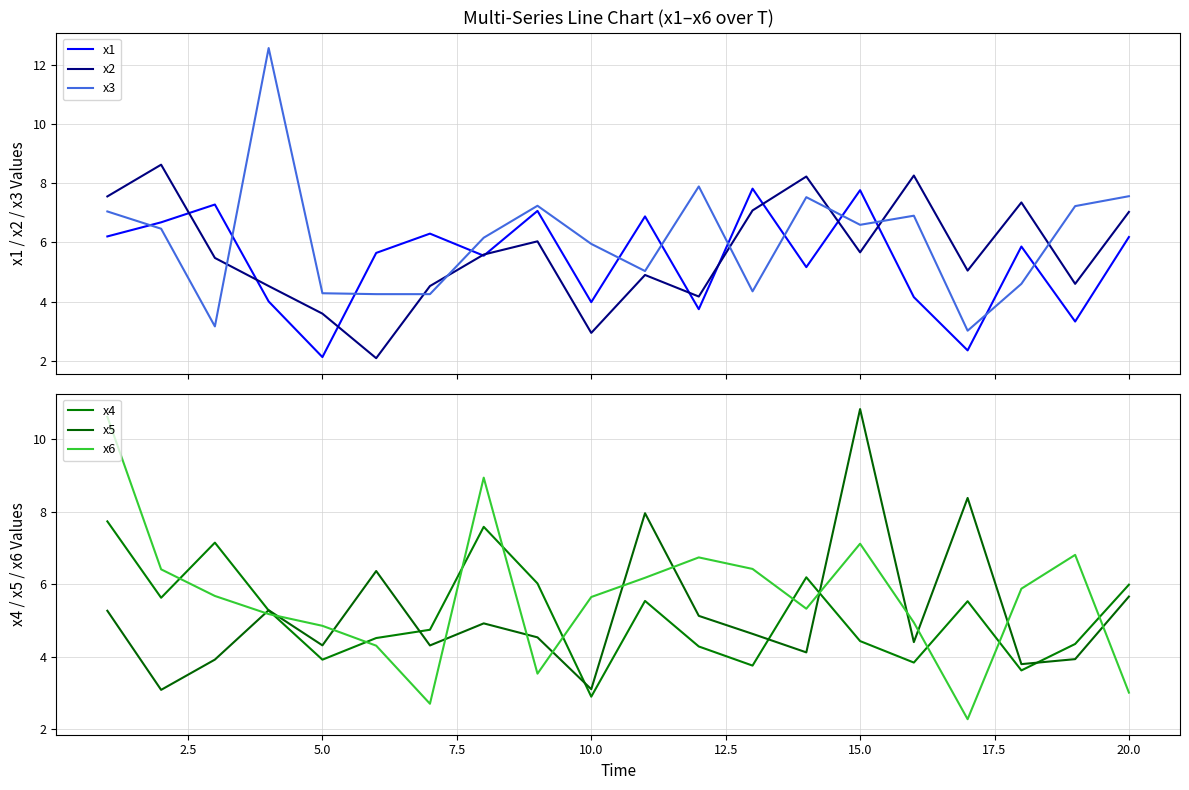

At how many categories does at least one series exceed 4?

20